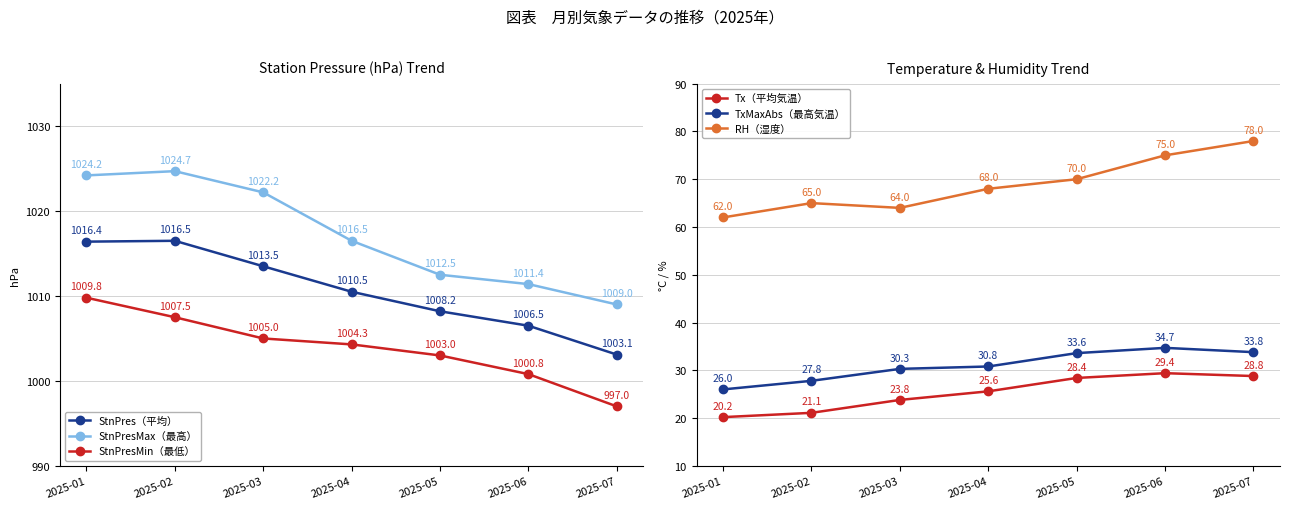

Which series has the largest total across all categories?

StnPresMax（最高）